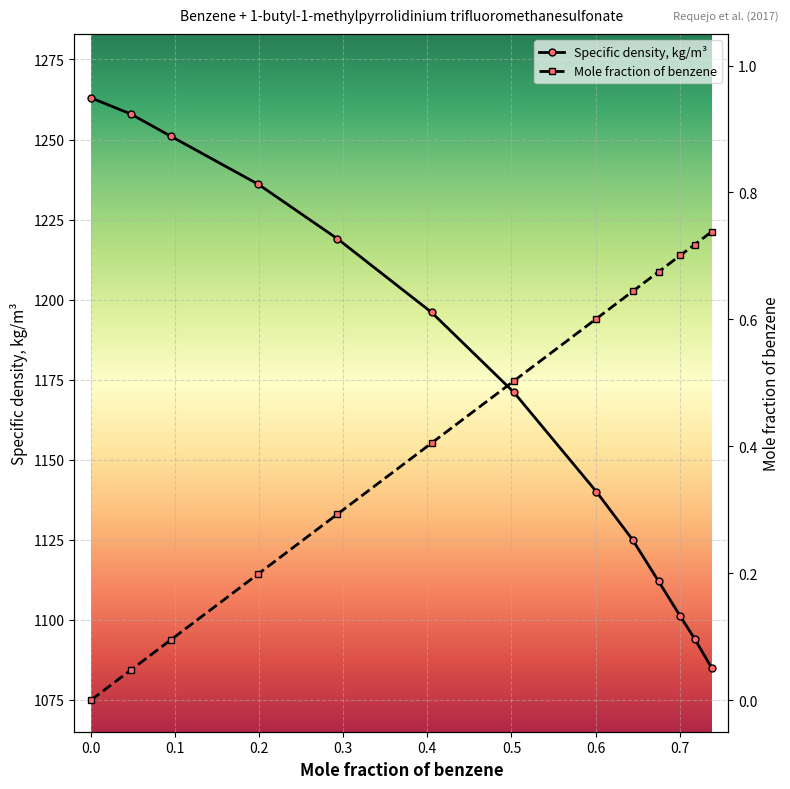

Which series has the largest range (max minus min)?

Specific density, kg/m³